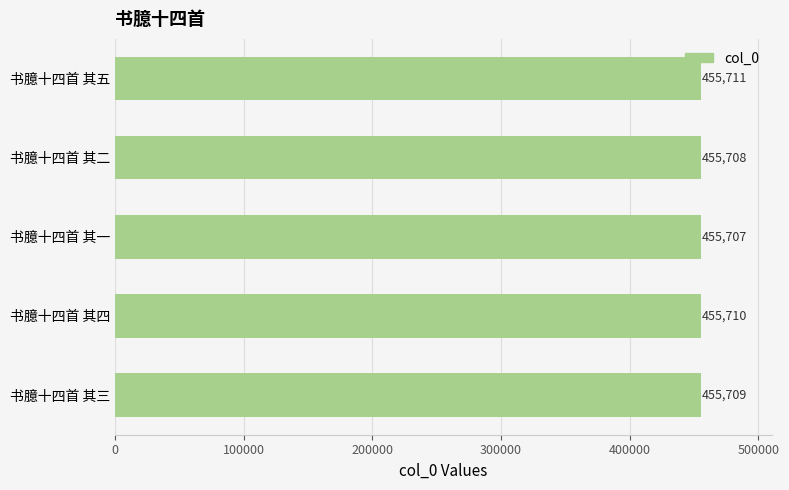

Which has a higher value, 书臆十四首 其一 or 书臆十四首 其三?

书臆十四首 其三